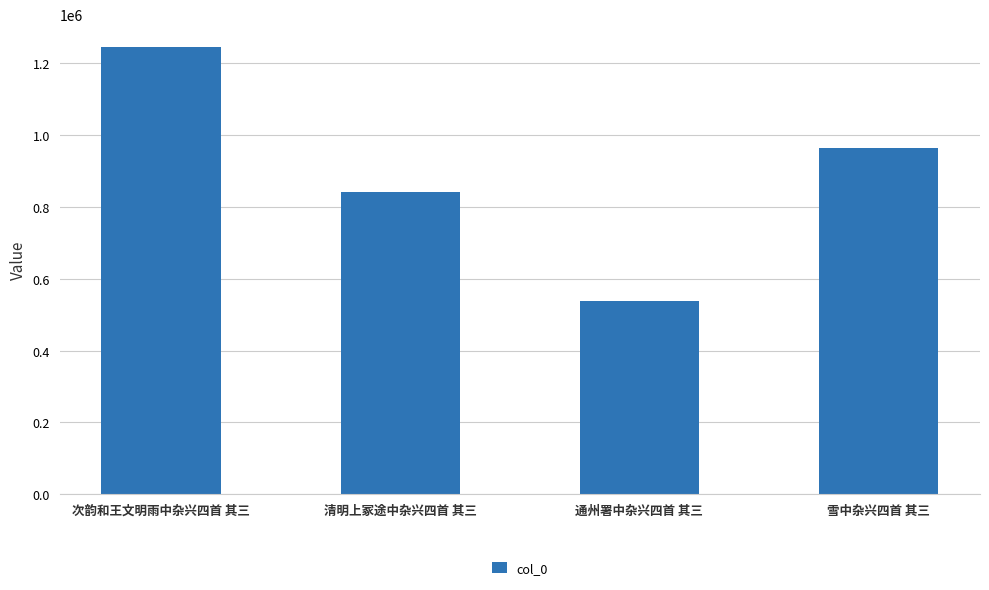

Count the number of data series in this chart.

1